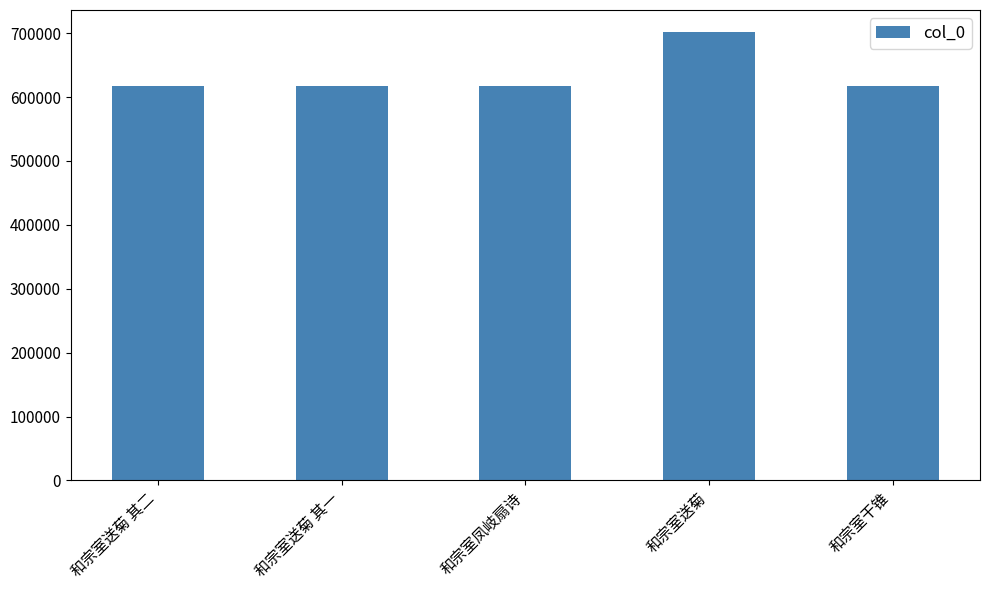

What is the value of the 3rd bar from the left?

616937